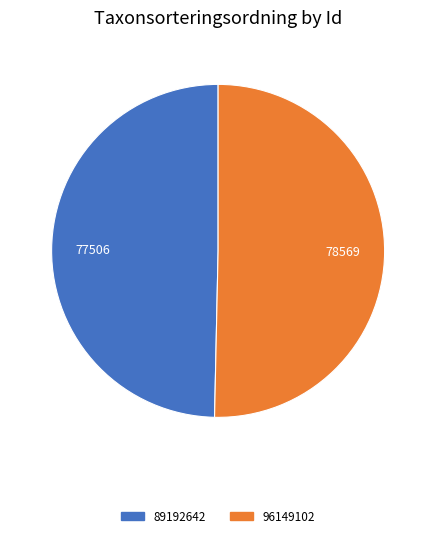

Which has a higher value, 89192642 or 96149102?

96149102